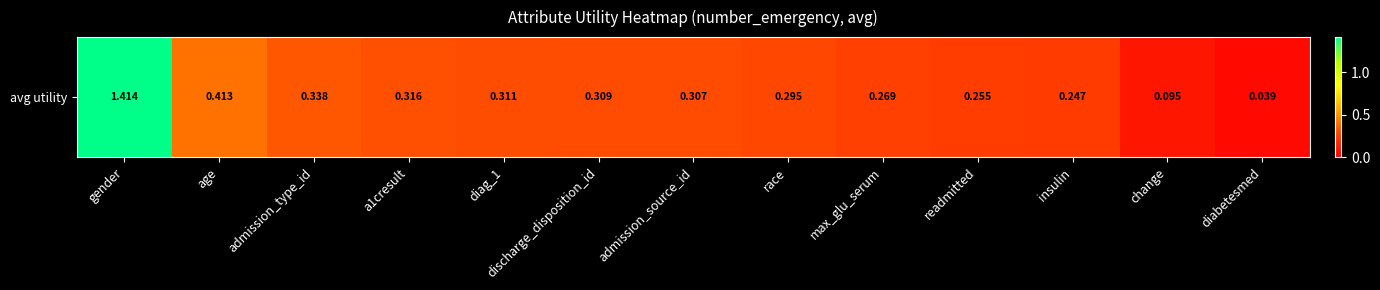

What is the difference between the maximum and minimum values?

1.4